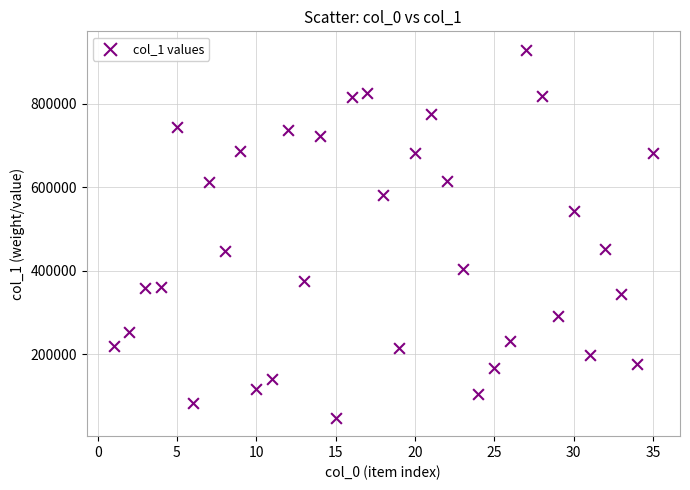

What is the range of Y values (max minus min)?

880533